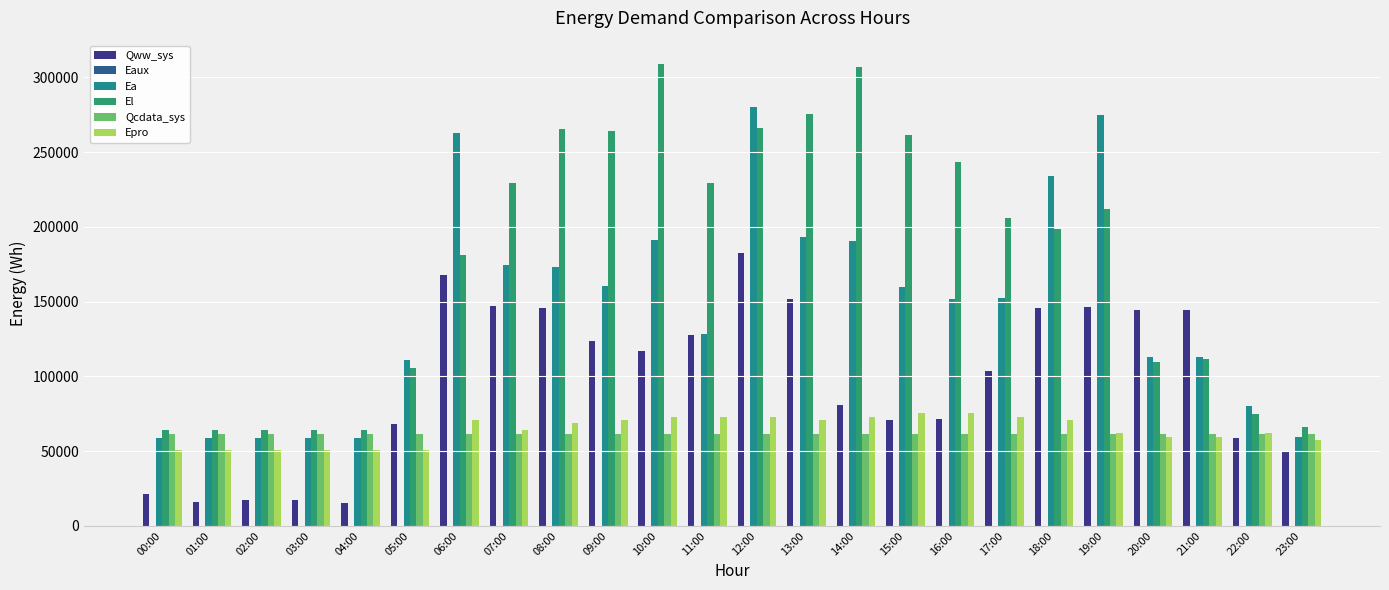

What is the sum of all El values?

4235096.2